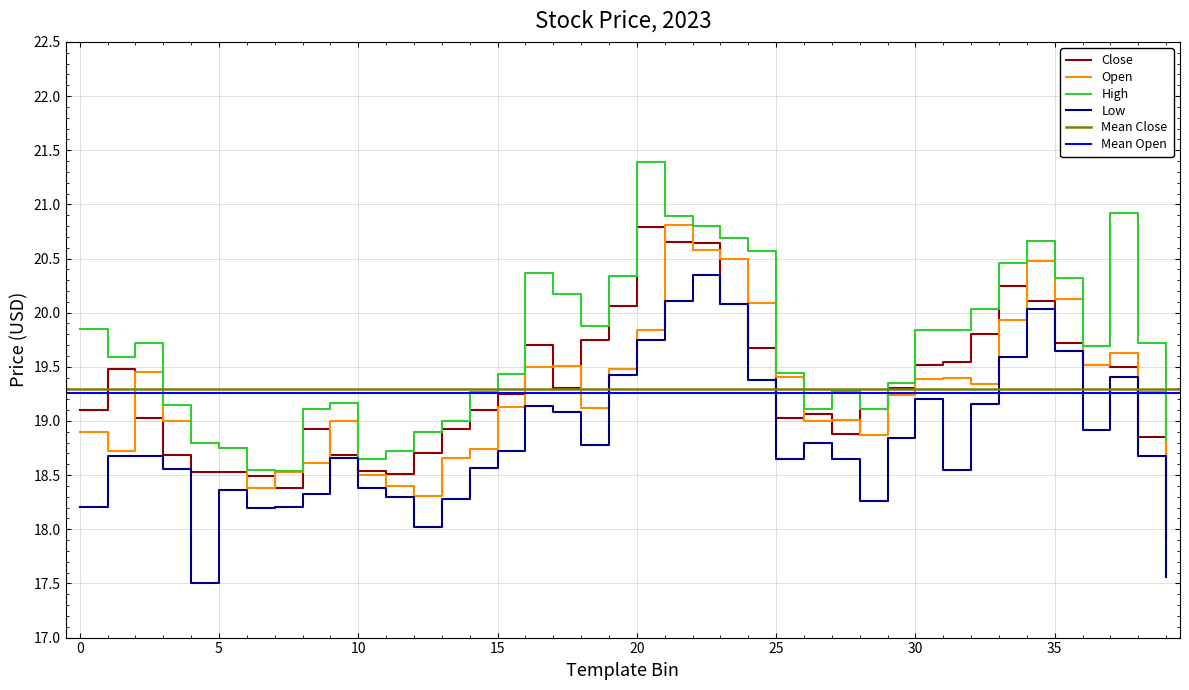

What value does the Close series have at 0?

19.1